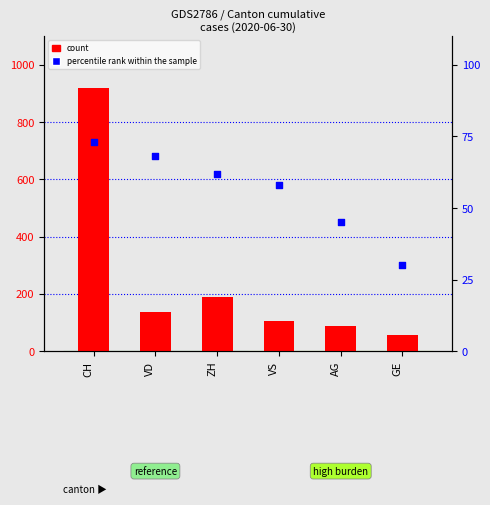

At which category is the sum across all series the highest?

CH